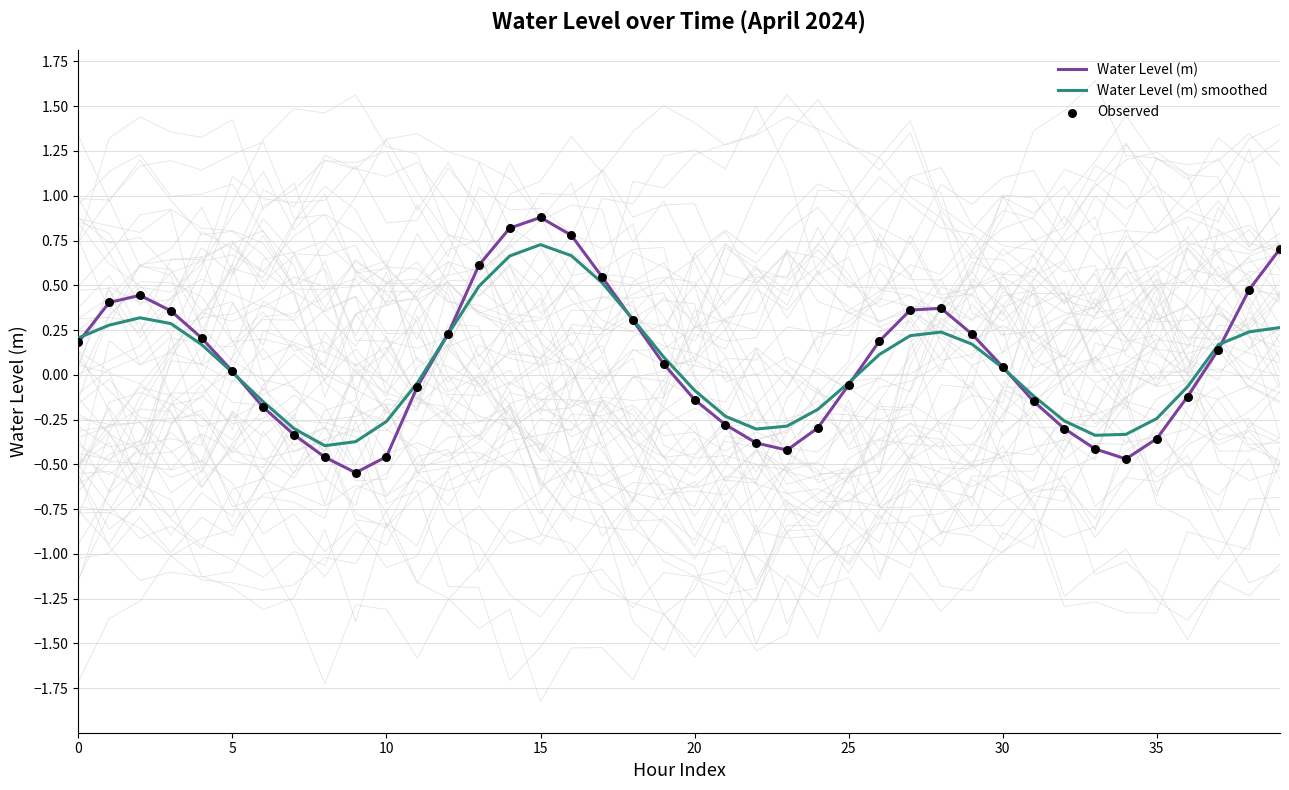

Which series has the largest total across all categories?

Water Level (m)